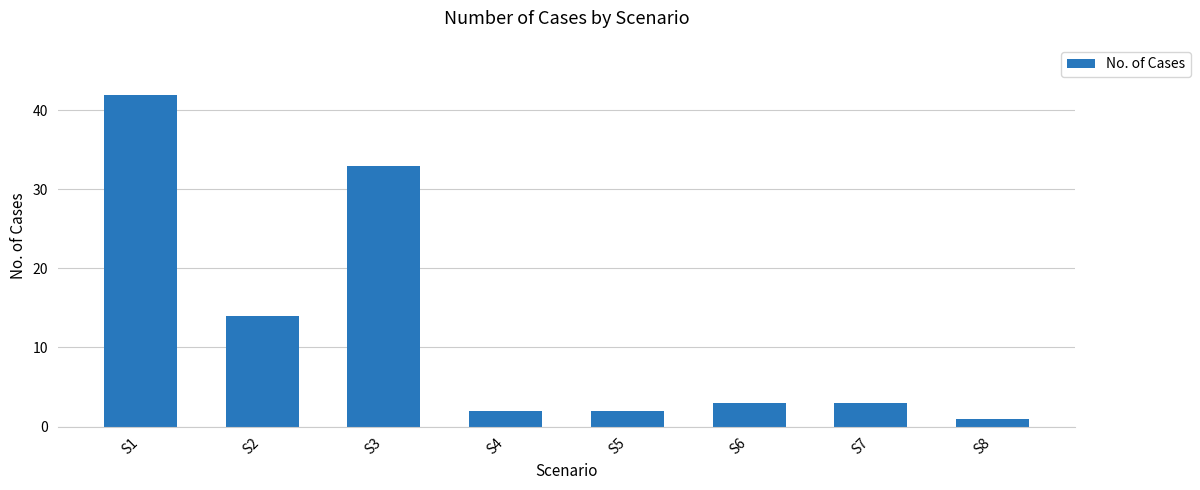

Which has a higher value, S5 or S2?

S2